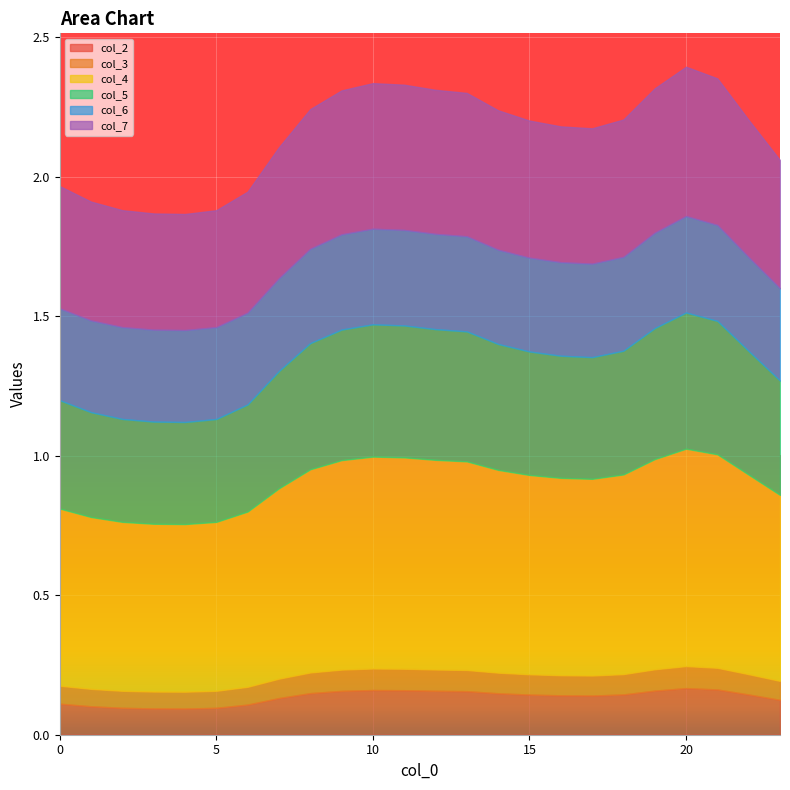

What is the value of the col_2 point at the 23rd from the left?

0.1